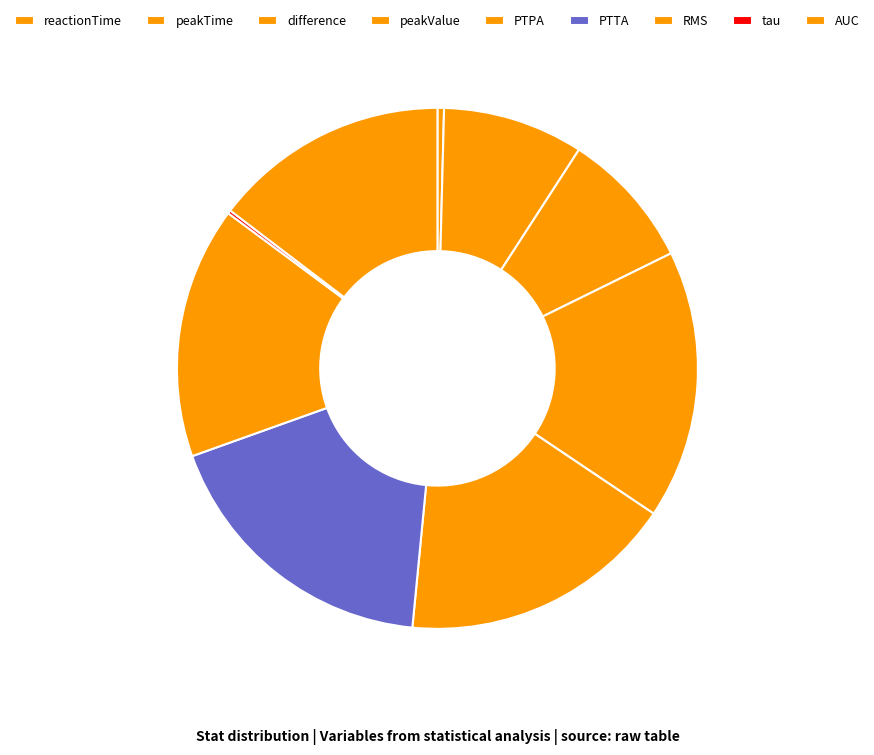

What is the smallest slice in the pie chart?

tau